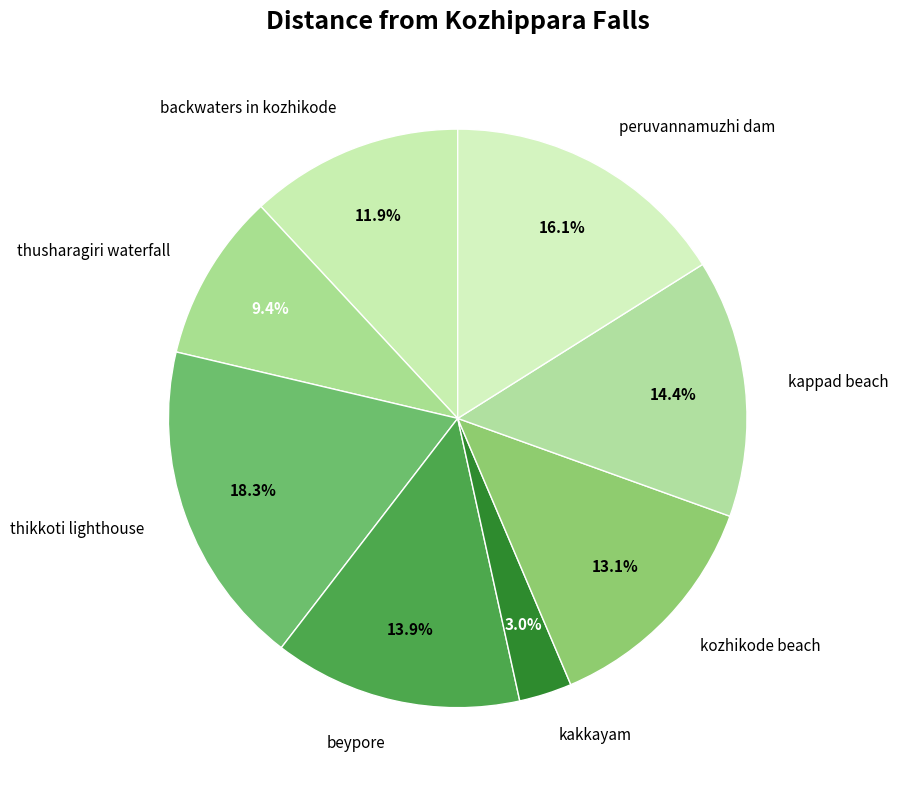

Is thusharagiri waterfall the majority of the pie?

No